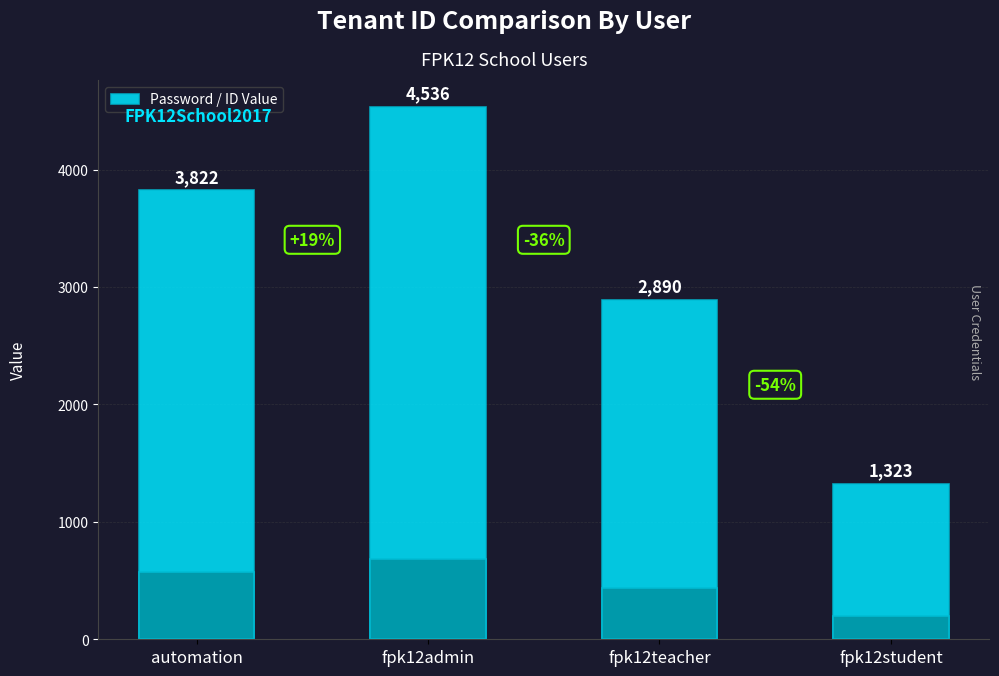

How many distinct data groups are displayed?

1